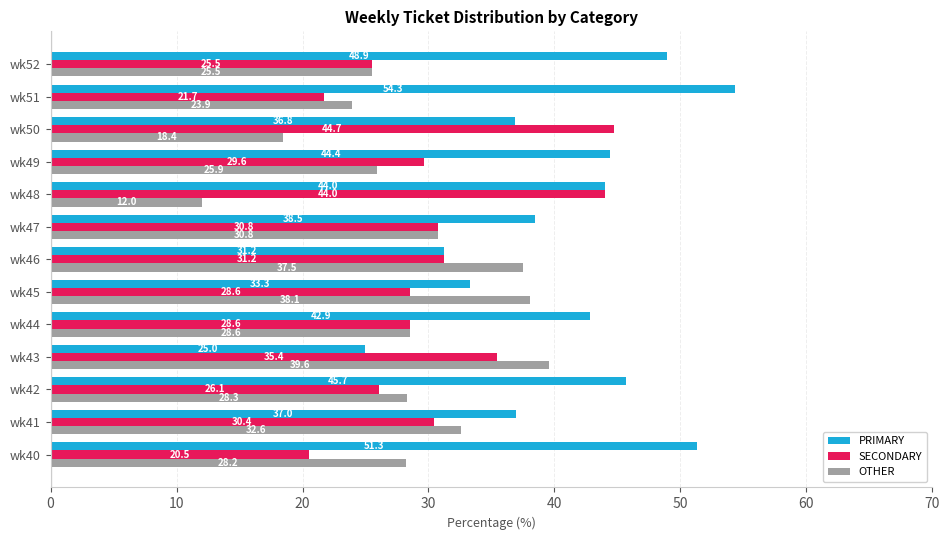

Is it true that PRIMARY equals 33.4 at wk40?

False